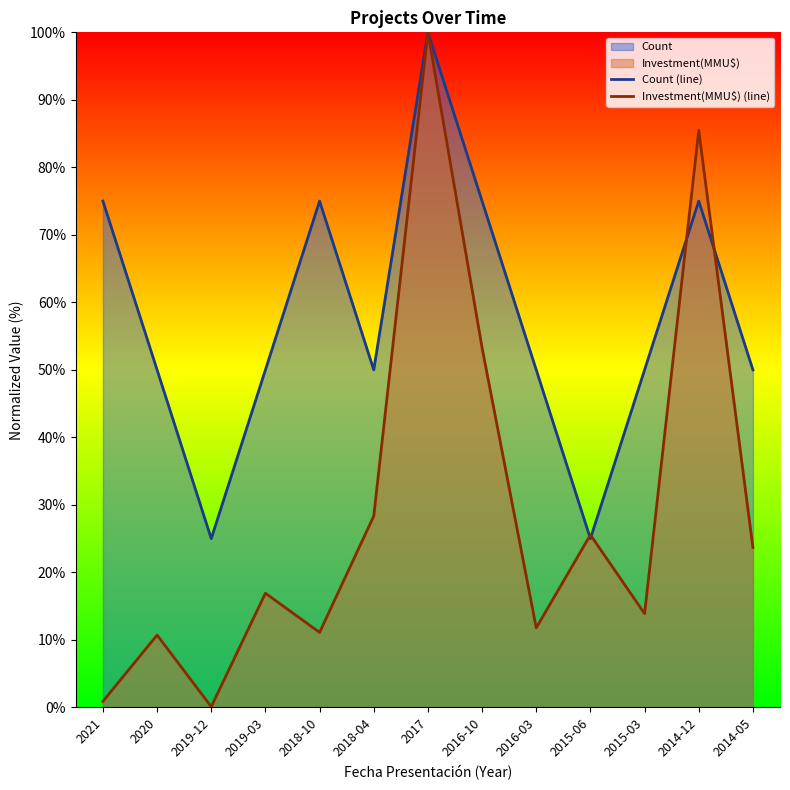

How many data points in Investment(MMU$) (line) are above 16?

7